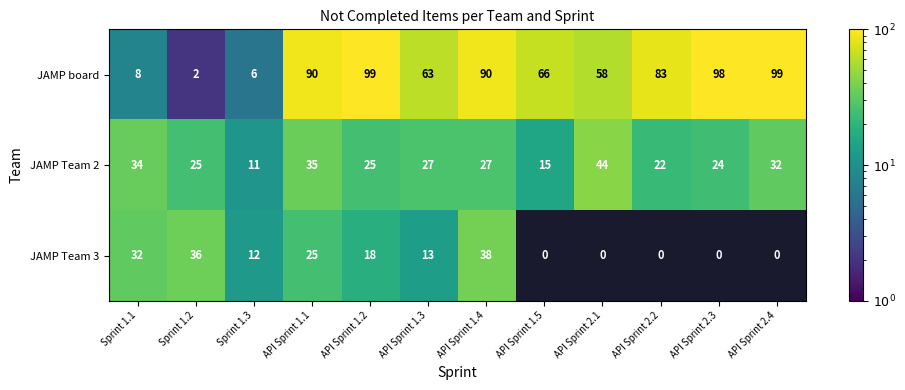

Count the number of categories in the chart.

12